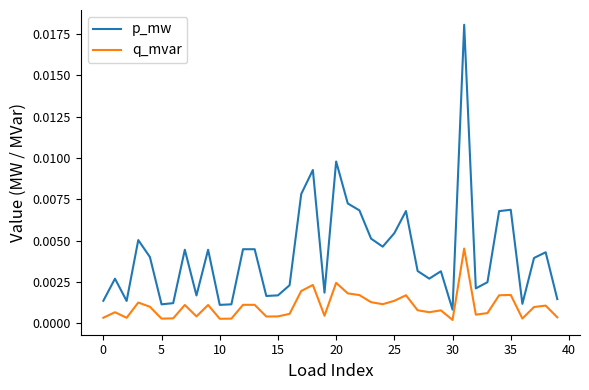

What are all the series names shown in the legend?

p_mw, q_mvar